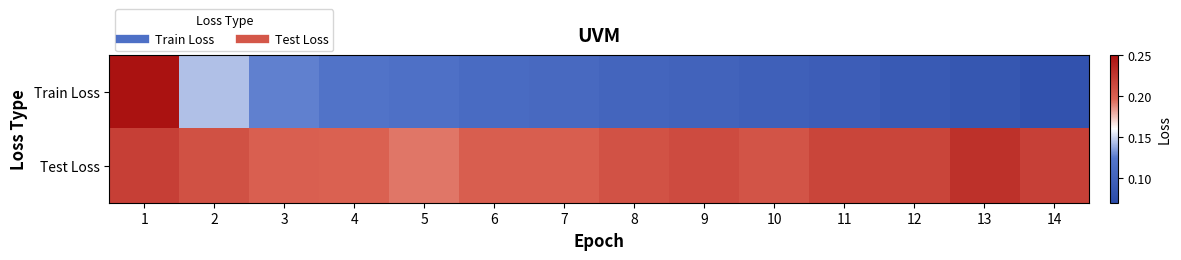

What is the difference between the highest and lowest values at 7?

0.1